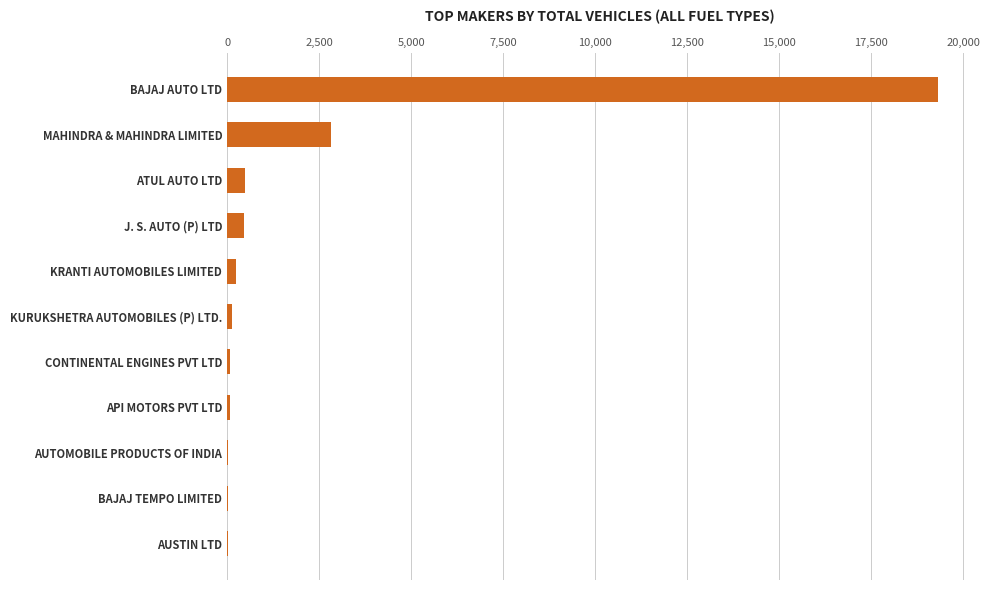

What is the sum of all values?

23686